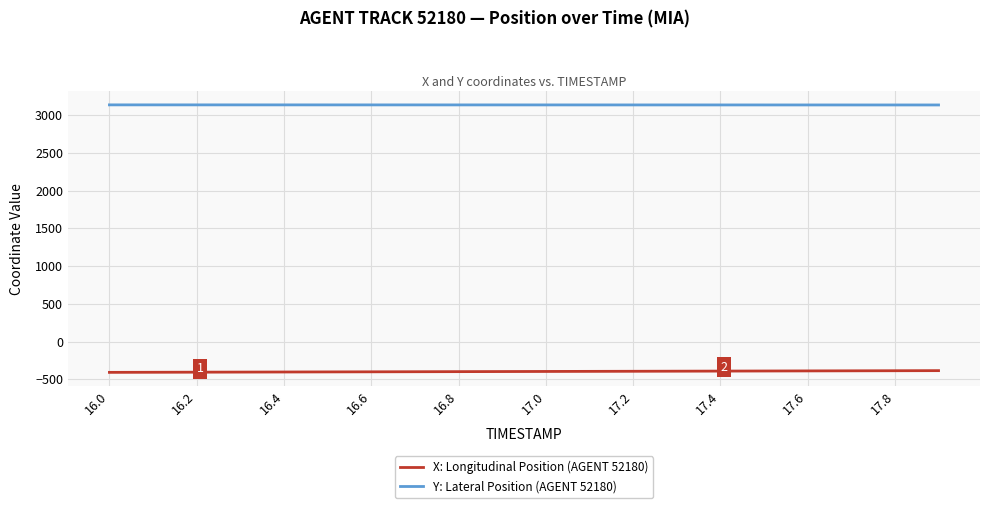

Which series has the largest total across all categories?

Y: Lateral Position (AGENT 52180)